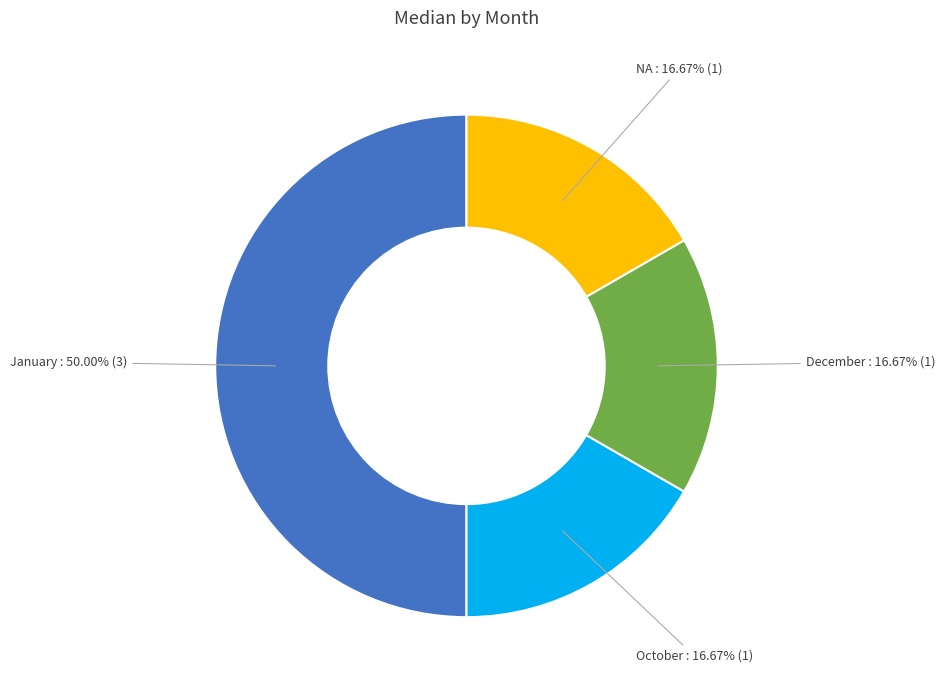

How many slices are in this pie chart?

4